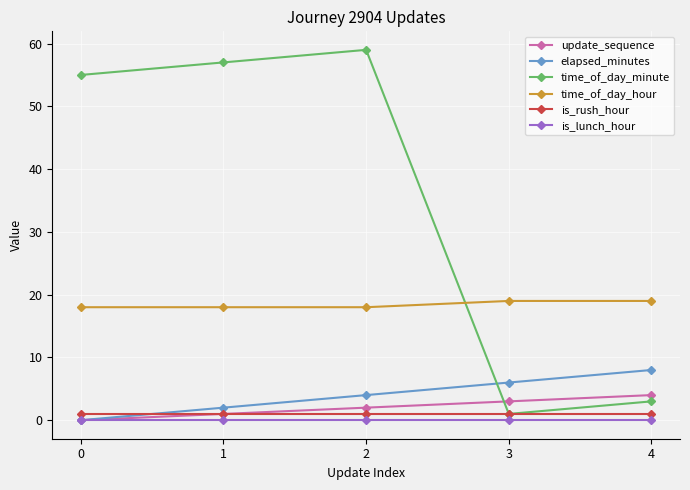

Does the chart have visible grid lines?

Yes